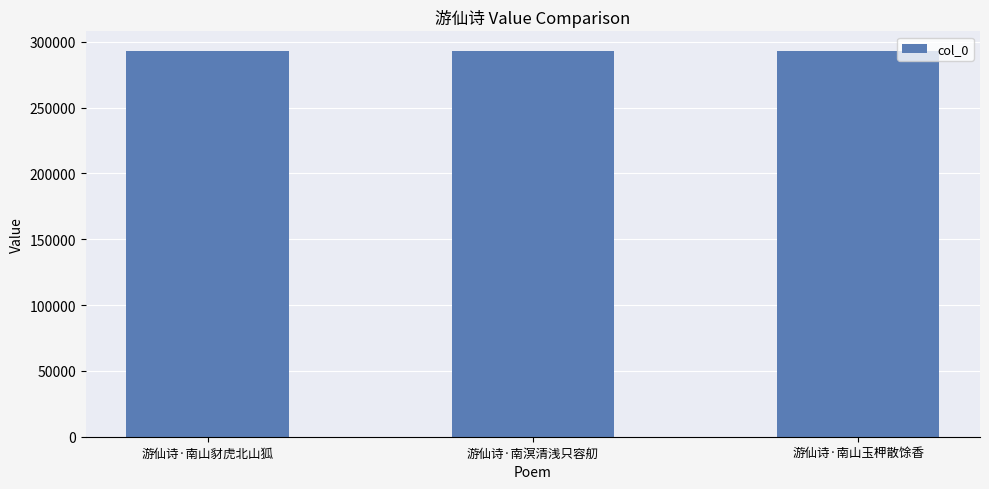

What is the average value?

293179